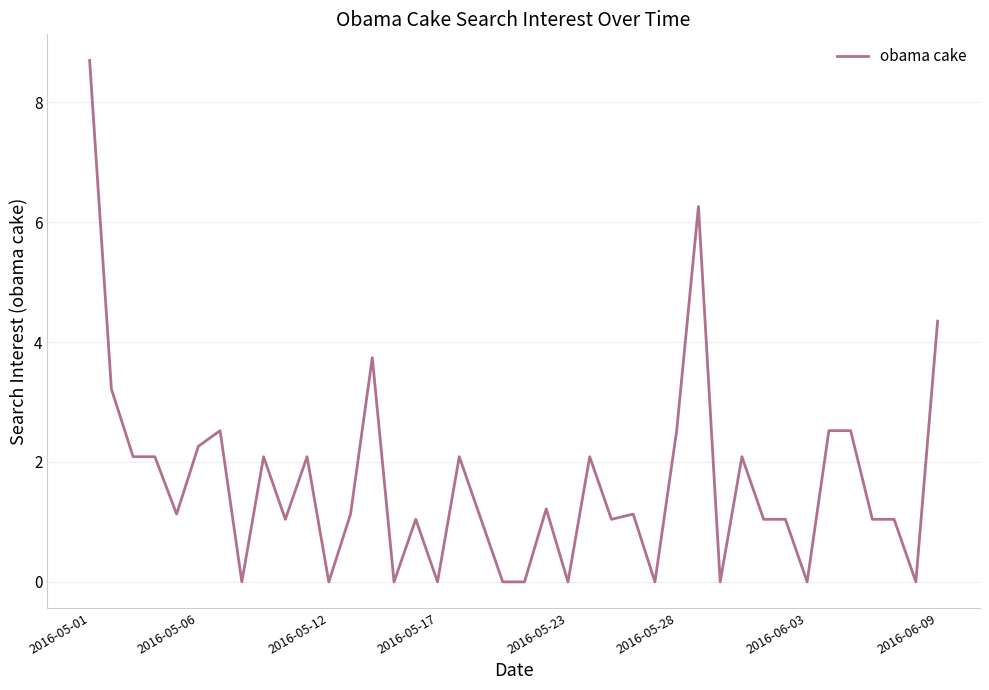

What is the greatest value displayed?

8.7